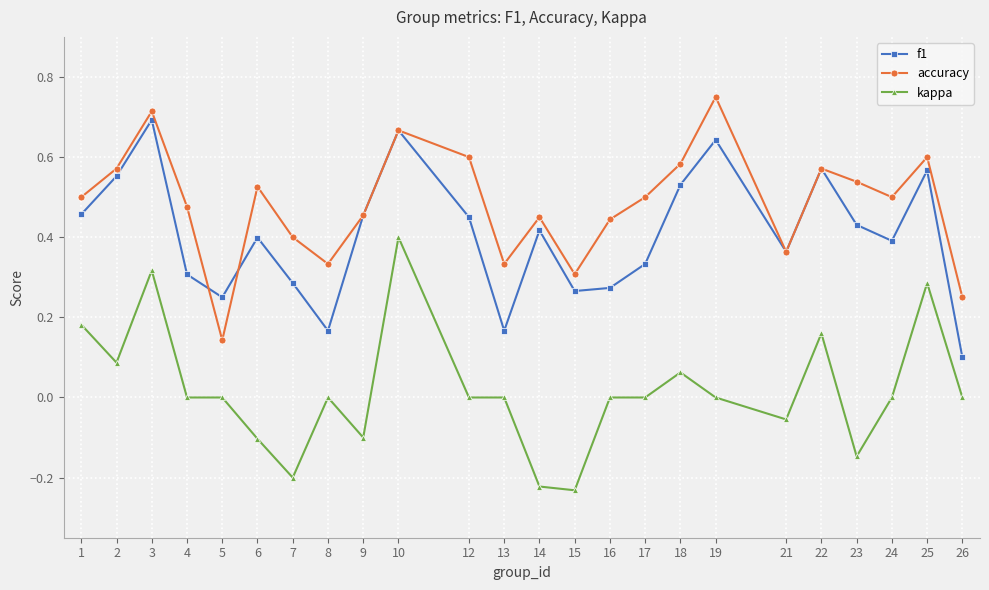

The f1 series shows 0.7 at 10. True or false?

True